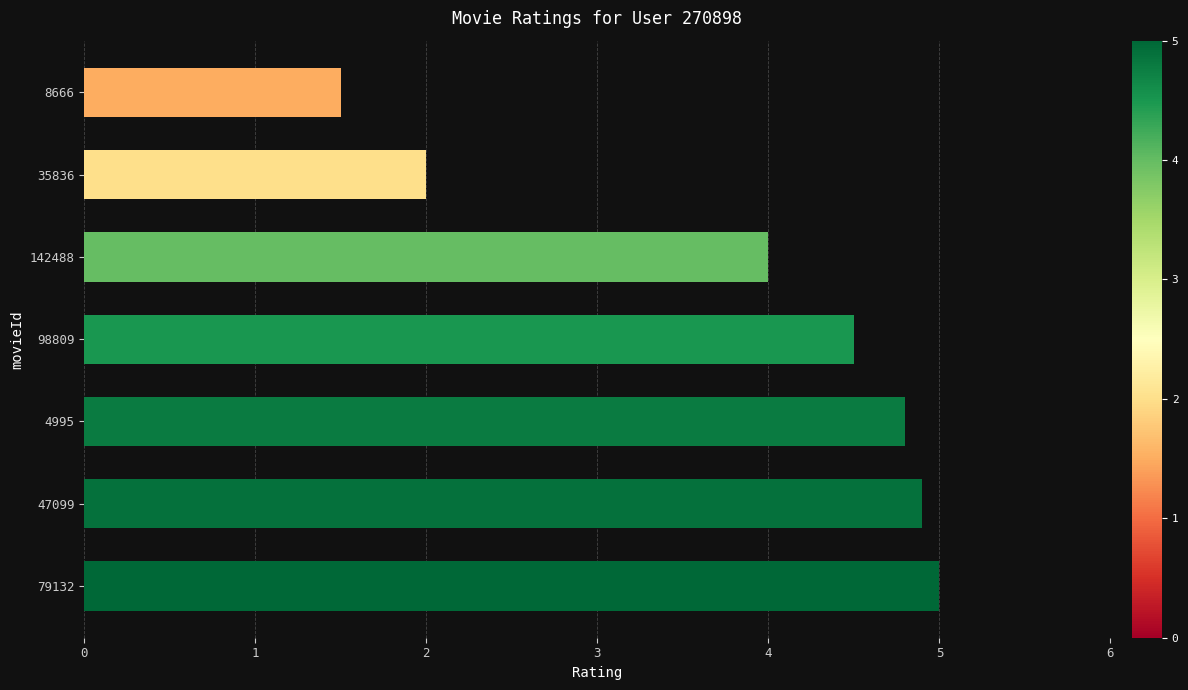

List the labels in order of value, largest first.

79132, 47099, 4995, 98809, 142488, 35836, 8666